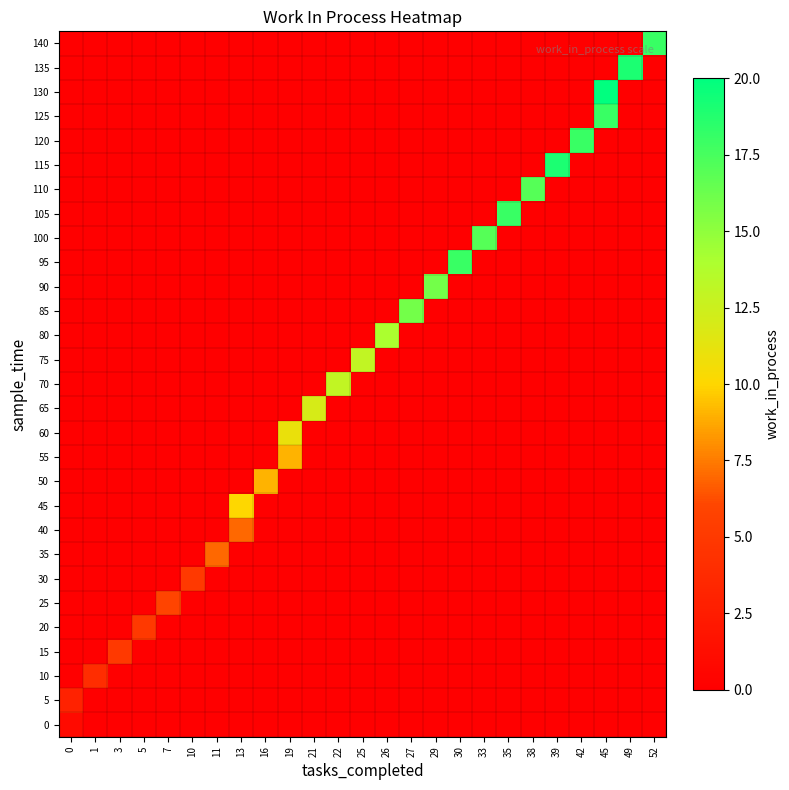

Reading left to right, what are all the values shown in this chart?

row_0: 1	0	0	0	0	0	0	0	0	0	0	0	0	0	0	0	0	0	0	0	0	0	0	0	0
row_1: 3	0	0	0	0	0	0	0	0	0	0	0	0	0	0	0	0	0	0	0	0	0	0	0	0
row_2: 0	4	0	0	0	0	0	0	0	0	0	0	0	0	0	0	0	0	0	0	0	0	0	0	0
row_3: 0	0	5	0	0	0	0	0	0	0	0	0	0	0	0	0	0	0	0	0	0	0	0	0	0
row_4: 0	0	0	5	0	0	0	0	0	0	0	0	0	0	0	0	0	0	0	0	0	0	0	0	0
row_5: 0	0	0	0	6	0	0	0	0	0	0	0	0	0	0	0	0	0	0	0	0	0	0	0	0
row_6: 0	0	0	0	0	5	0	0	0	0	0	0	0	0	0	0	0	0	0	0	0	0	0	0	0
row_7: 0	0	0	0	0	0	7	0	0	0	0	0	0	0	0	0	0	0	0	0	0	0	0	0	0
row_8: 0	0	0	0	0	0	0	7	0	0	0	0	0	0	0	0	0	0	0	0	0	0	0	0	0
row_9: 0	0	0	0	0	0	0	10	0	0	0	0	0	0	0	0	0	0	0	0	0	0	0	0	0
row_10: 0	0	0	0	0	0	0	0	9	0	0	0	0	0	0	0	0	0	0	0	0	0	0	0	0
row_11: 0	0	0	0	0	0	0	0	0	9	0	0	0	0	0	0	0	0	0	0	0	0	0	0	0
row_12: 0	0	0	0	0	0	0	0	0	11	0	0	0	0	0	0	0	0	0	0	0	0	0	0	0
row_13: 0	0	0	0	0	0	0	0	0	0	12	0	0	0	0	0	0	0	0	0	0	0	0	0	0
row_14: 0	0	0	0	0	0	0	0	0	0	0	13	0	0	0	0	0	0	0	0	0	0	0	0	0
row_15: 0	0	0	0	0	0	0	0	0	0	0	0	13	0	0	0	0	0	0	0	0	0	0	0	0
row_16: 0	0	0	0	0	0	0	0	0	0	0	0	0	14	0	0	0	0	0	0	0	0	0	0	0
row_17: 0	0	0	0	0	0	0	0	0	0	0	0	0	0	16	0	0	0	0	0	0	0	0	0	0
row_18: 0	0	0	0	0	0	0	0	0	0	0	0	0	0	0	16	0	0	0	0	0	0	0	0	0
row_19: 0	0	0	0	0	0	0	0	0	0	0	0	0	0	0	0	18	0	0	0	0	0	0	0	0
row_20: 0	0	0	0	0	0	0	0	0	0	0	0	0	0	0	0	0	17	0	0	0	0	0	0	0
row_21: 0	0	0	0	0	0	0	0	0	0	0	0	0	0	0	0	0	0	18	0	0	0	0	0	0
row_22: 0	0	0	0	0	0	0	0	0	0	0	0	0	0	0	0	0	0	0	17	0	0	0	0	0
row_23: 0	0	0	0	0	0	0	0	0	0	0	0	0	0	0	0	0	0	0	0	19	0	0	0	0
row_24: 0	0	0	0	0	0	0	0	0	0	0	0	0	0	0	0	0	0	0	0	0	18	0	0	0
row_25: 0	0	0	0	0	0	0	0	0	0	0	0	0	0	0	0	0	0	0	0	0	0	18	0	0
row_26: 0	0	0	0	0	0	0	0	0	0	0	0	0	0	0	0	0	0	0	0	0	0	20	0	0
row_27: 0	0	0	0	0	0	0	0	0	0	0	0	0	0	0	0	0	0	0	0	0	0	0	19	0
row_28: 0	0	0	0	0	0	0	0	0	0	0	0	0	0	0	0	0	0	0	0	0	0	0	0	18